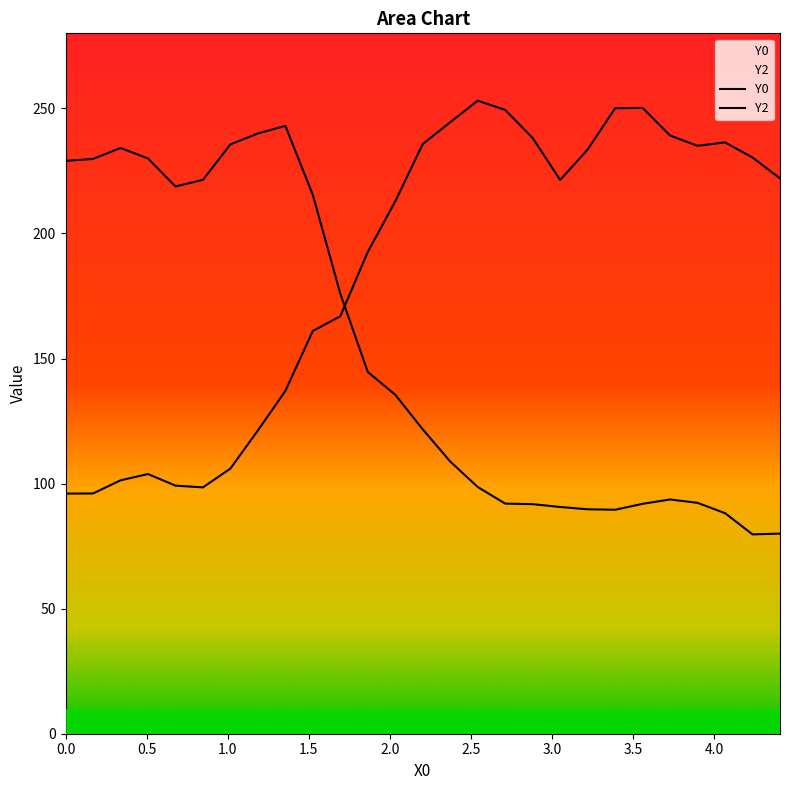

Between 3.5 and 4.0, which series saw the biggest shift?

Y2